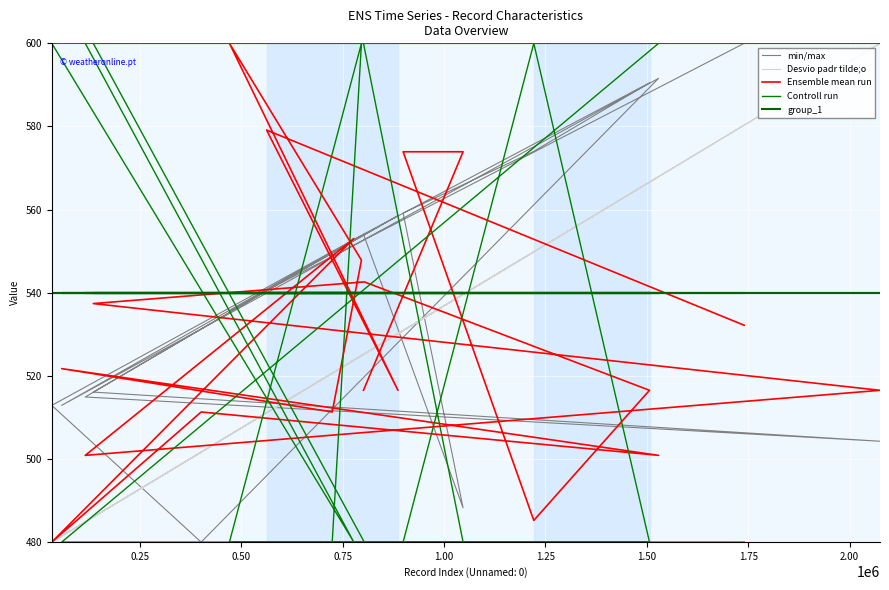

List the series in order of their peak value, highest first.

min/max, Desvio padr tilde;o, Ensemble mean run, Controll run, group_1